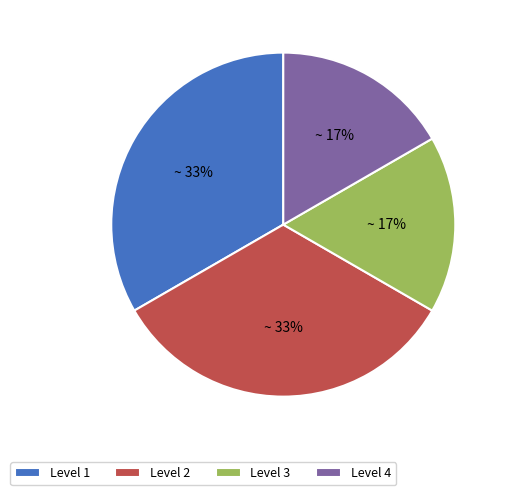

Is it true that Level 3 is 17% of the pie?

True